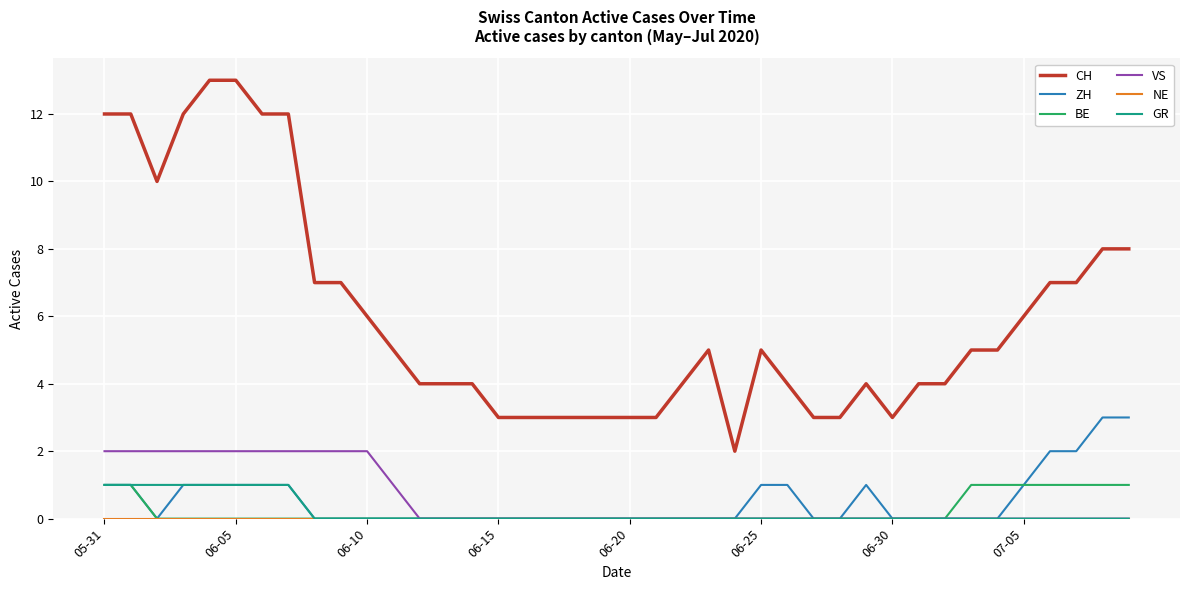

Which series has the largest range (max minus min)?

CH